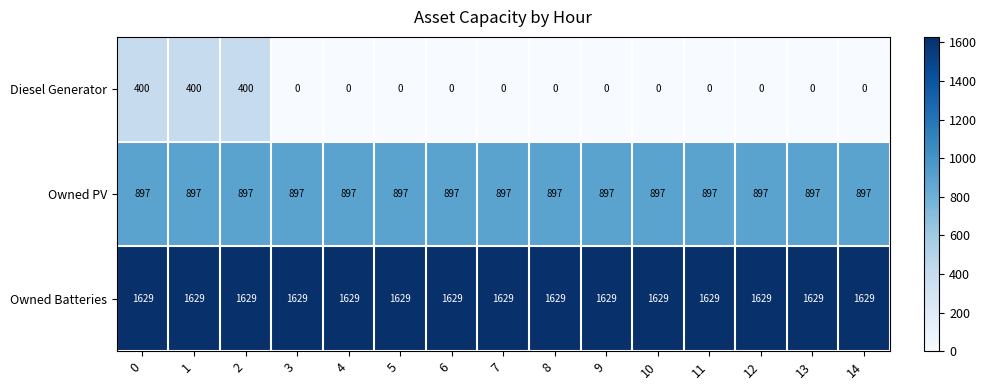

The Diesel Generator series shows 0 at 11. True or false?

True